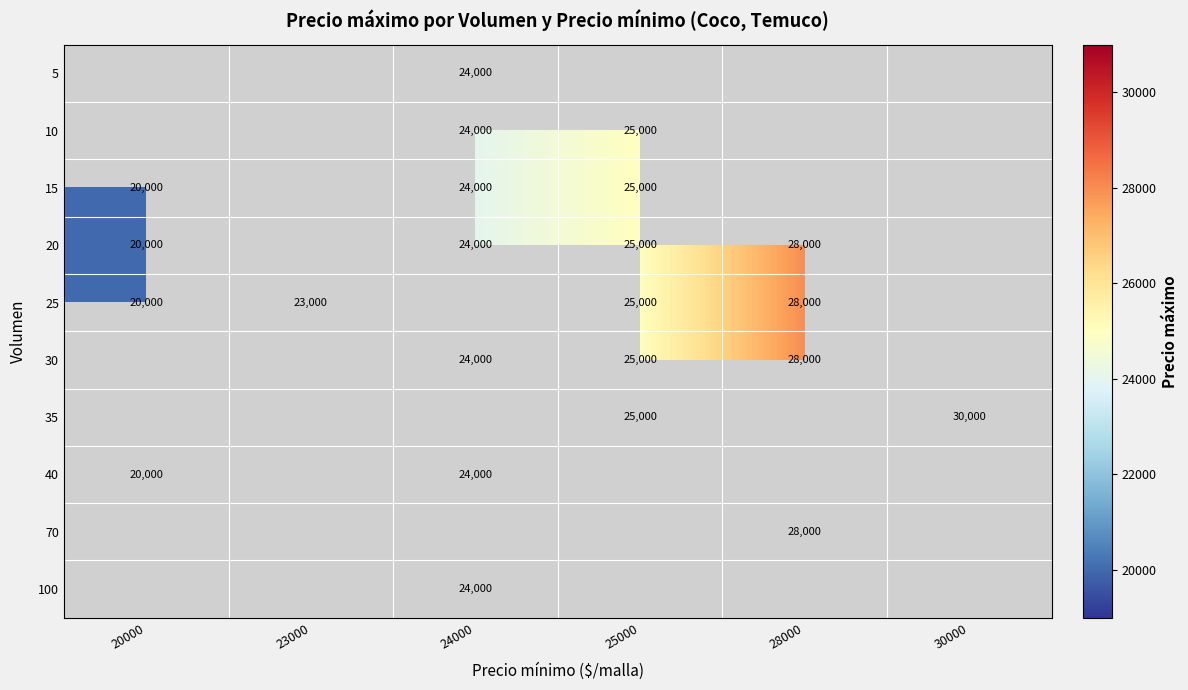

At which category does the chart reach its peak across all series?

30000